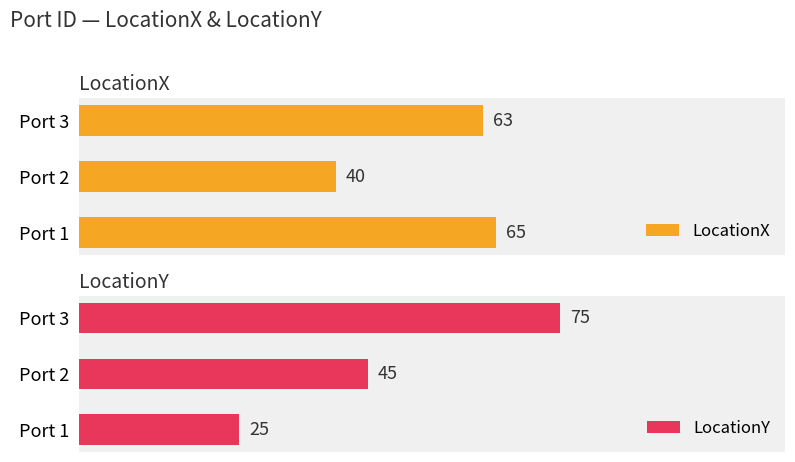

Reading left to right, transcribe all the data shown in this chart.

LocationX: 65	40	63
LocationY: 25	45	75